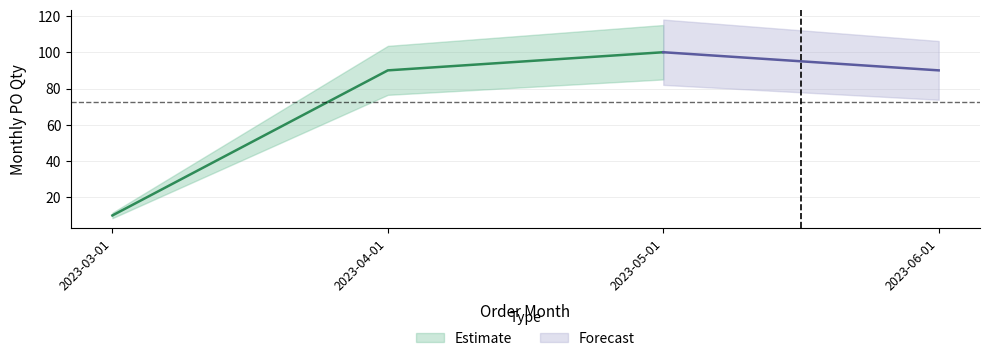

Reading left to right, extract all data points from this chart.

10	90	100	90